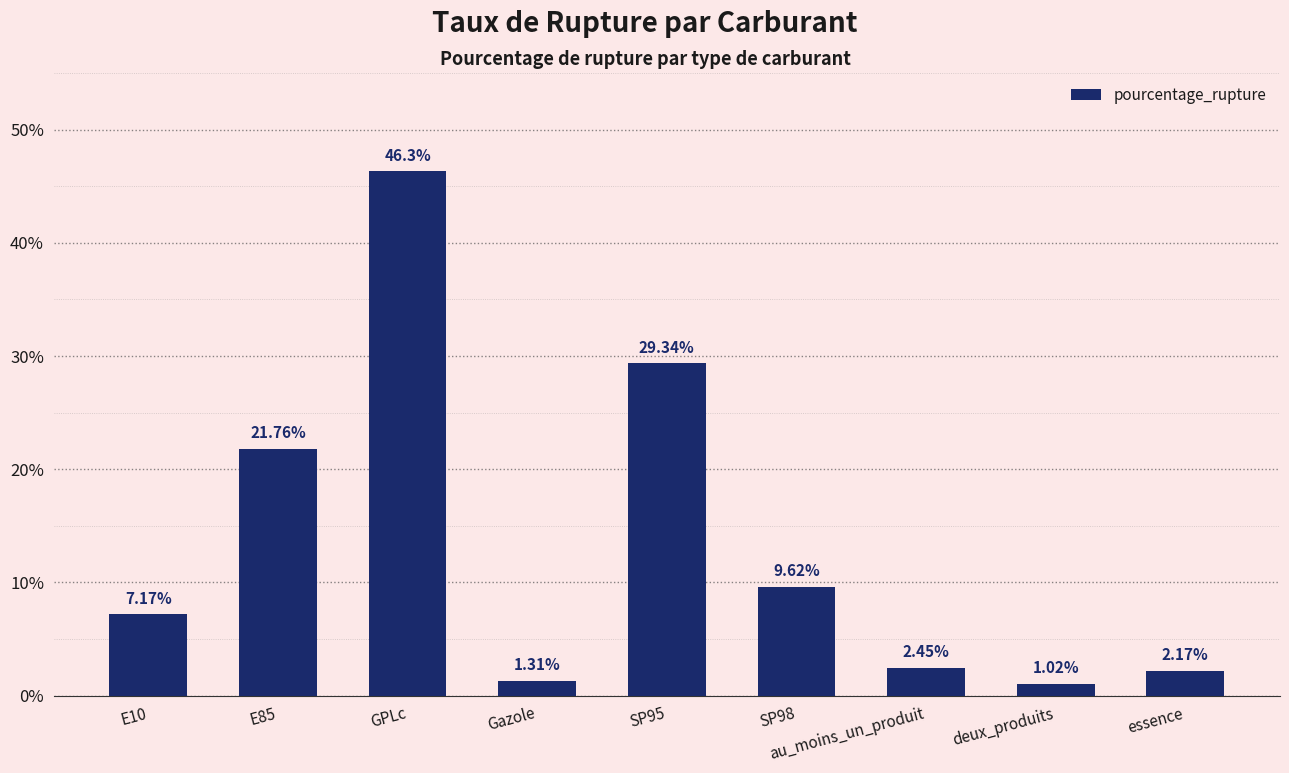

Which category has the highest value across all series?

GPLc